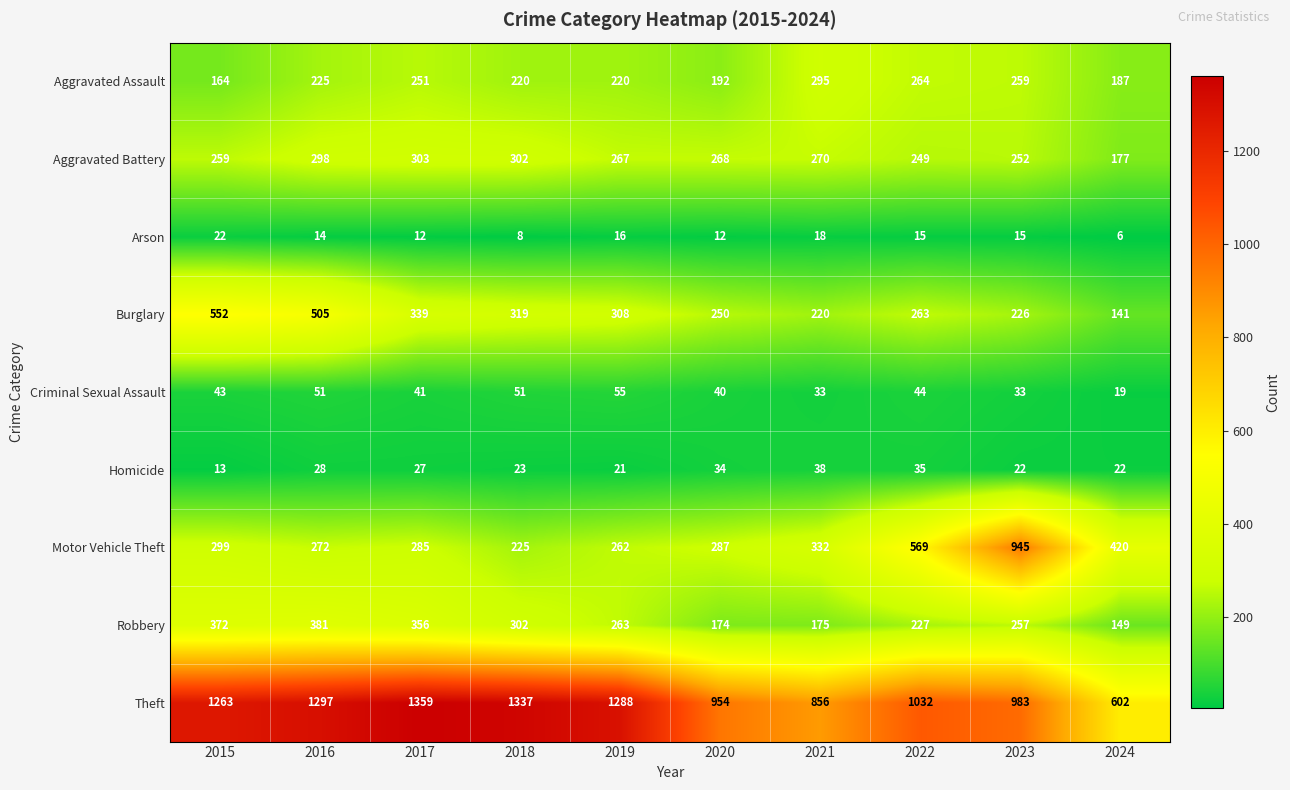

What is the sum of the Homicide values at 2016 and 2022?

63